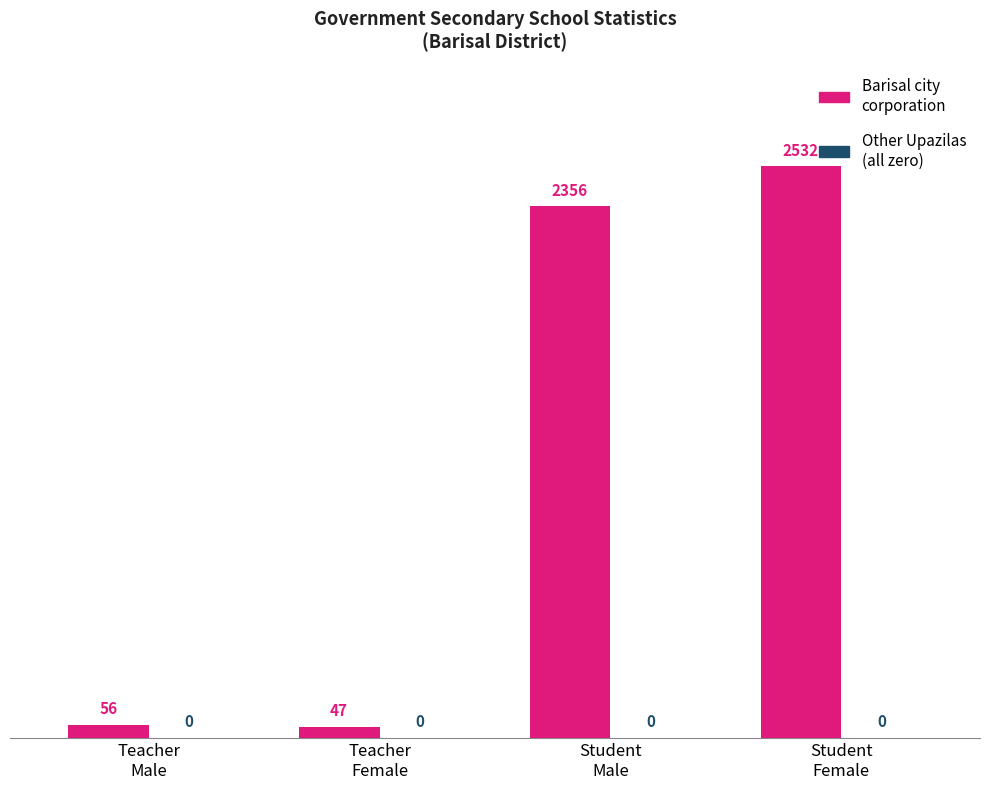

What position from the right is Teacher
Female?

3